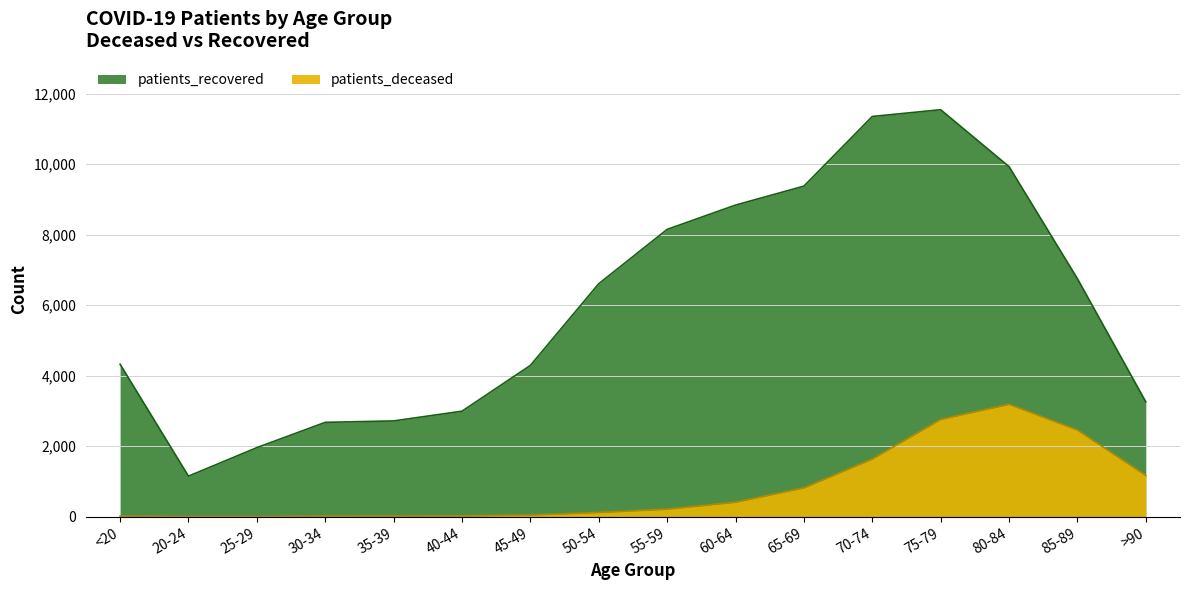

Does the chart have visible grid lines?

Yes